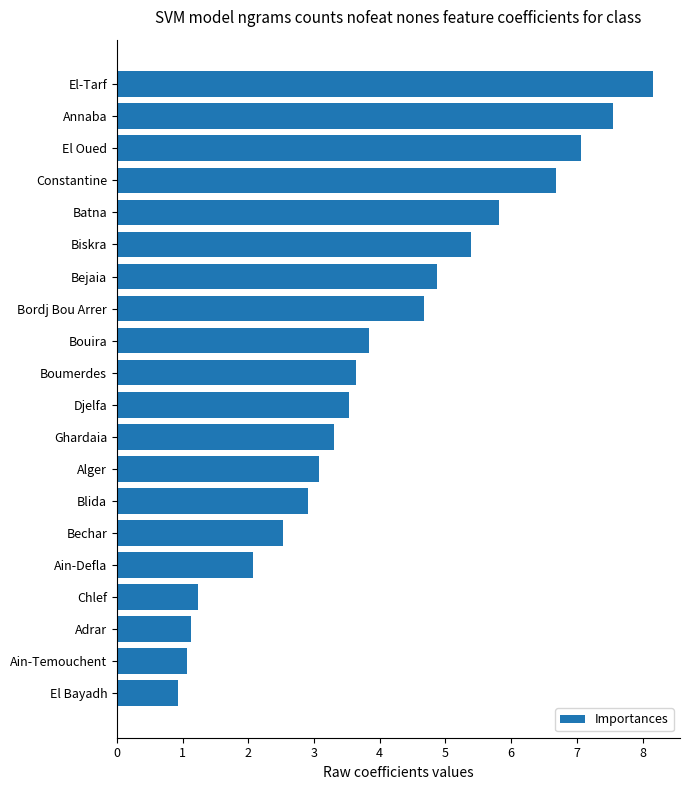

What is the change in value from El-Tarf to Bordj Bou Arrer?

-3.5